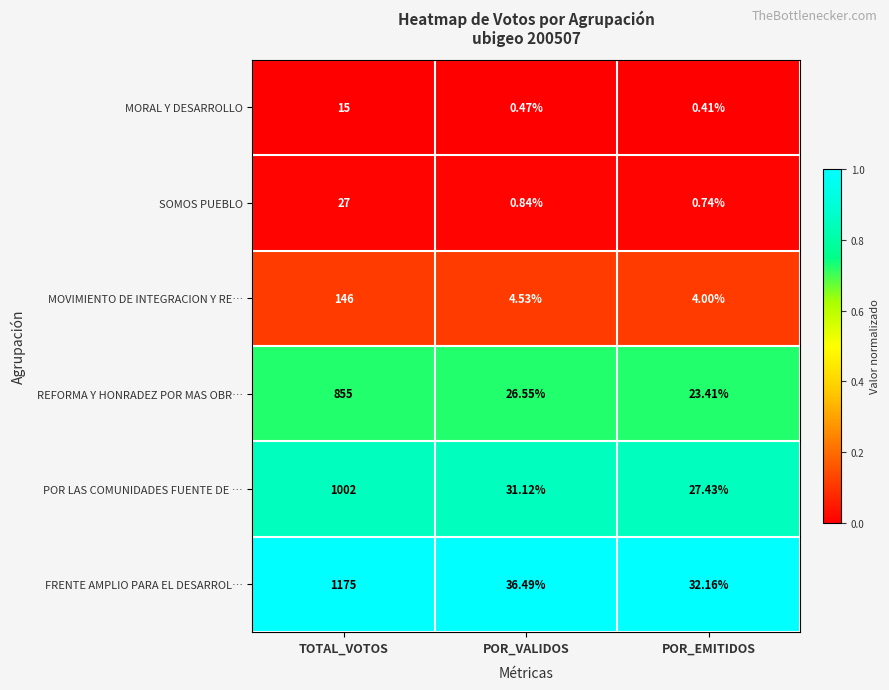

At which category does the chart reach its peak across all series?

TOTAL_VOTOS